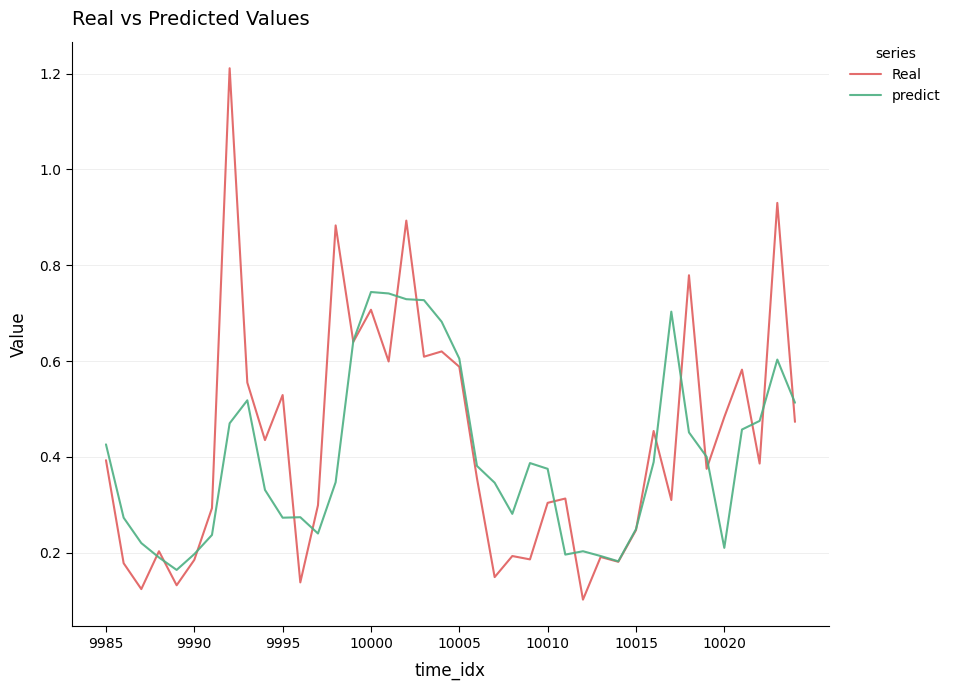

Which series has the largest range (max minus min)?

Real